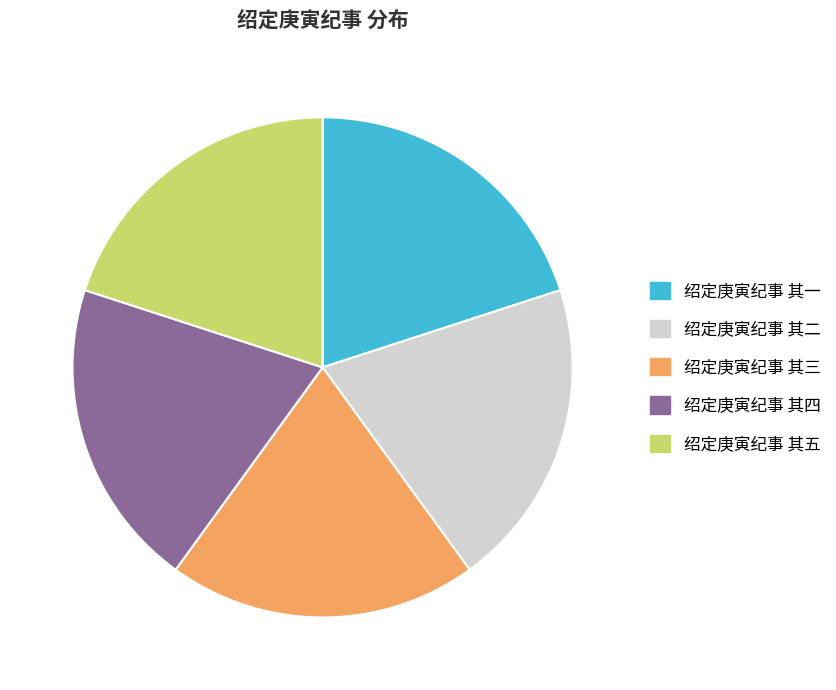

Is the sum of 绍定庚寅纪事 其五 and 绍定庚寅纪事 其四 greater than half?

No